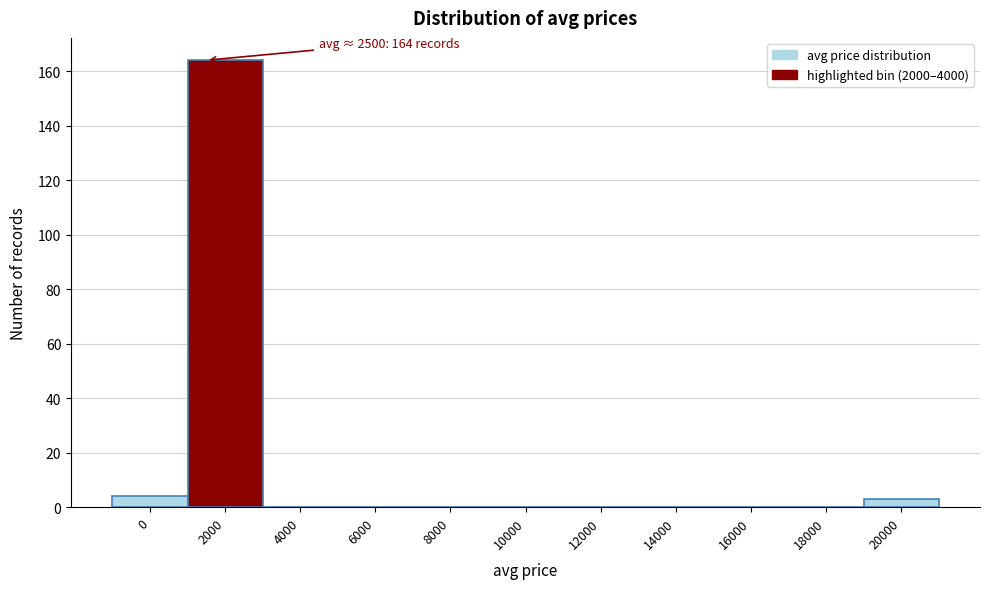

Reading left to right, what are all the values shown in this chart?

0=4	2000=164	4000=0	6000=0	8000=0	10000=0	12000=0	14000=0	16000=0	18000=0	20000=3